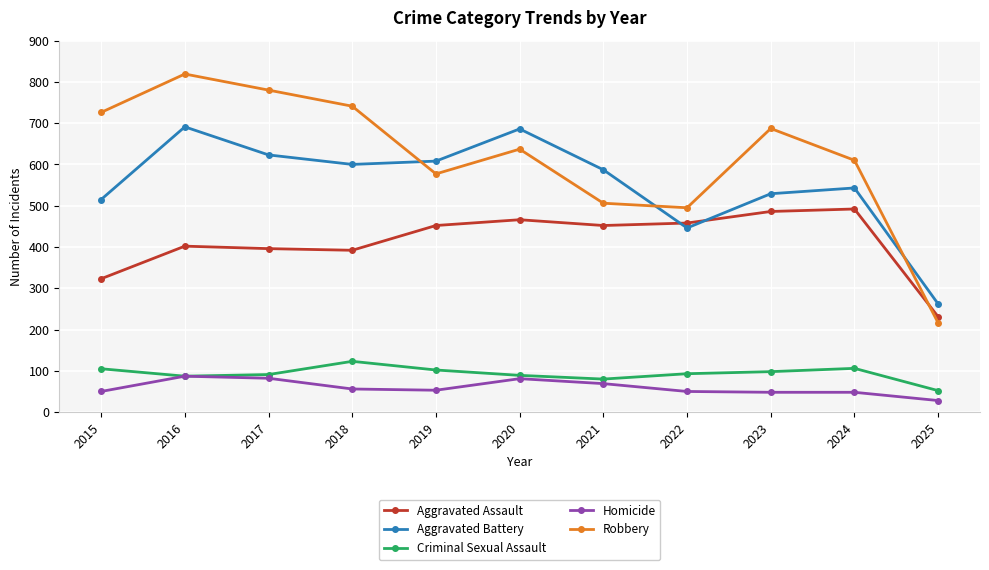

List the labels in order of Robbery value, largest first.

2016, 2017, 2018, 2015, 2023, 2020, 2024, 2019, 2021, 2022, 2025